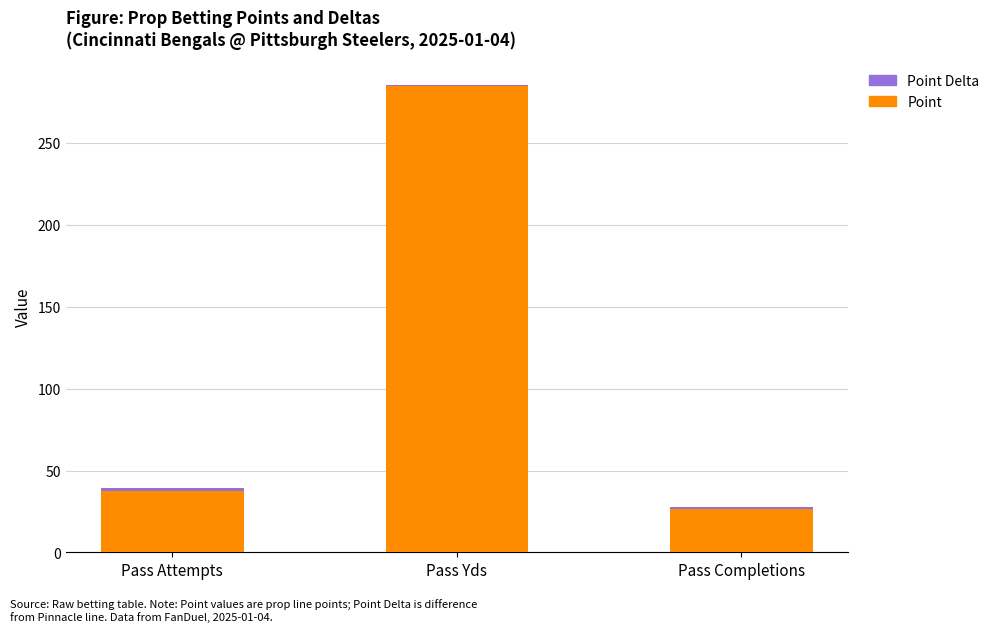

What is the average value of the Point series?

116.2